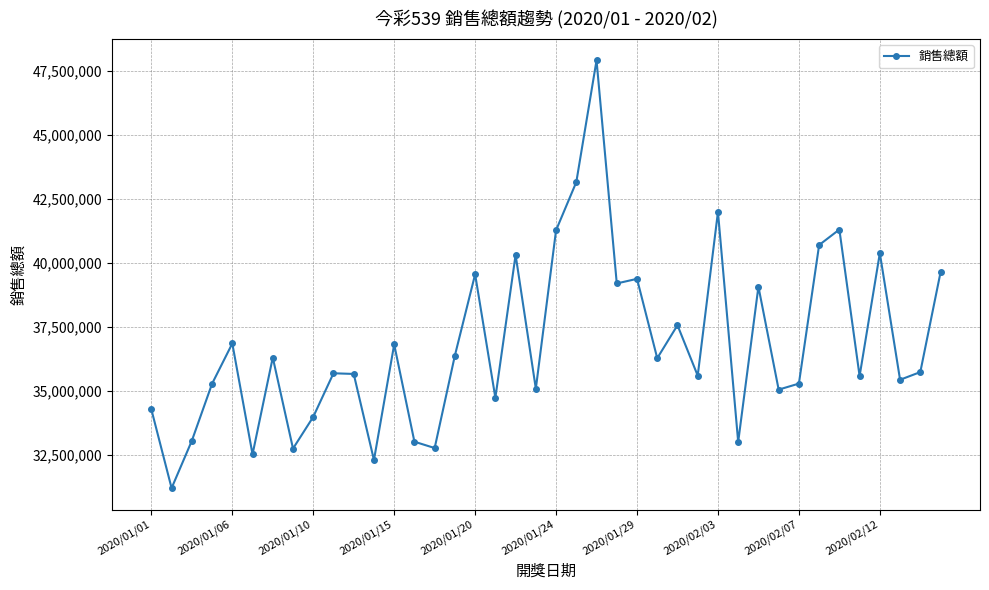

What is the minimum value shown in the chart?

31208300